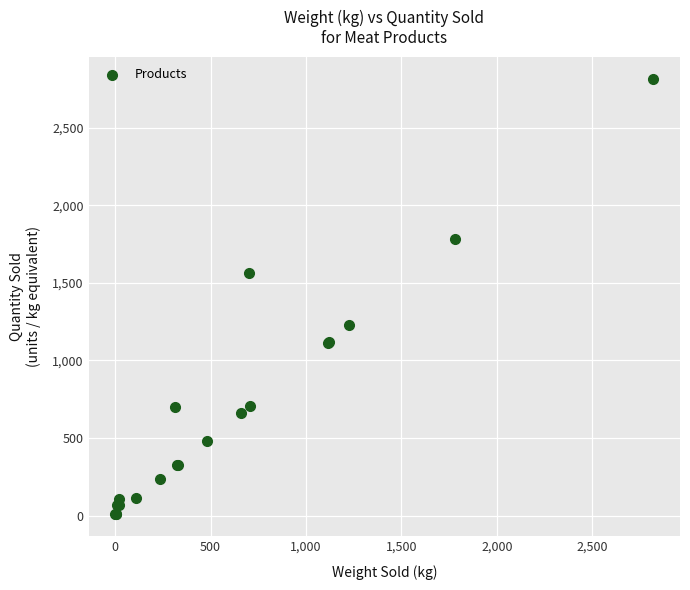

What Y value in the scatter plot is closest to 1412?

1561.0